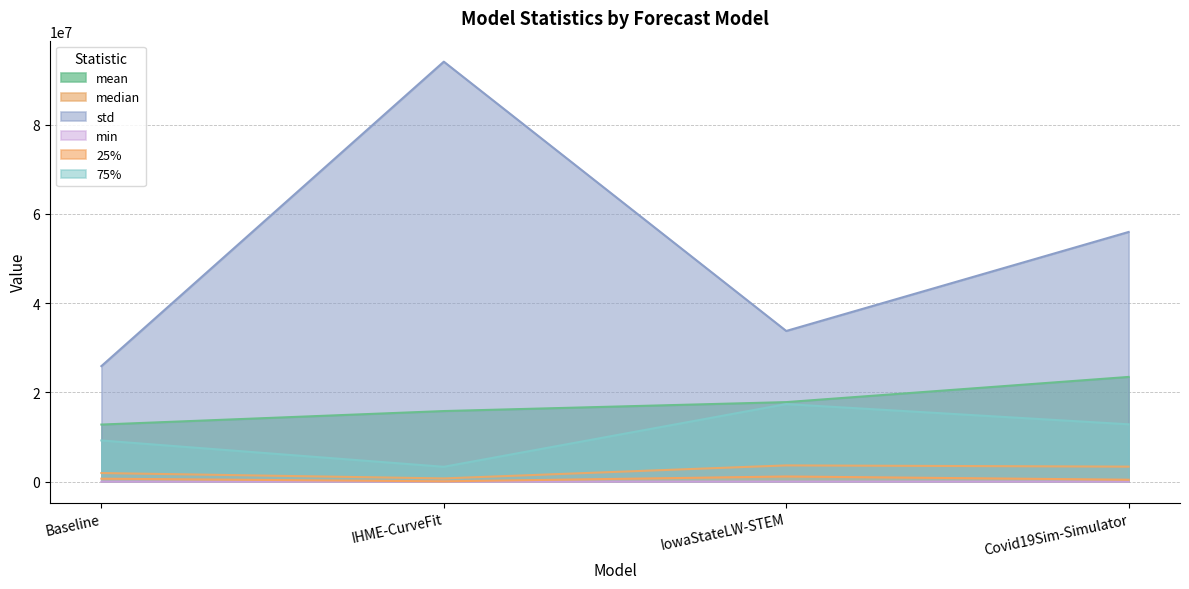

Reading right to left, transcribe all the data shown in this chart.

mean: 23463186.8	17821730.2	15818572.7	12792367.4
median: 3362989.7	3640464.0	722954.1	1929717.9
std: 55948897.7	33764790.4	94104730.9	25886455.8
min: 6946.9	12544.0	112.5	3298.0
25%: 431897.1	1156756.5	69449.5	665570.6
75%: 12847854.3	17378942.5	3331414.3	9227600.4